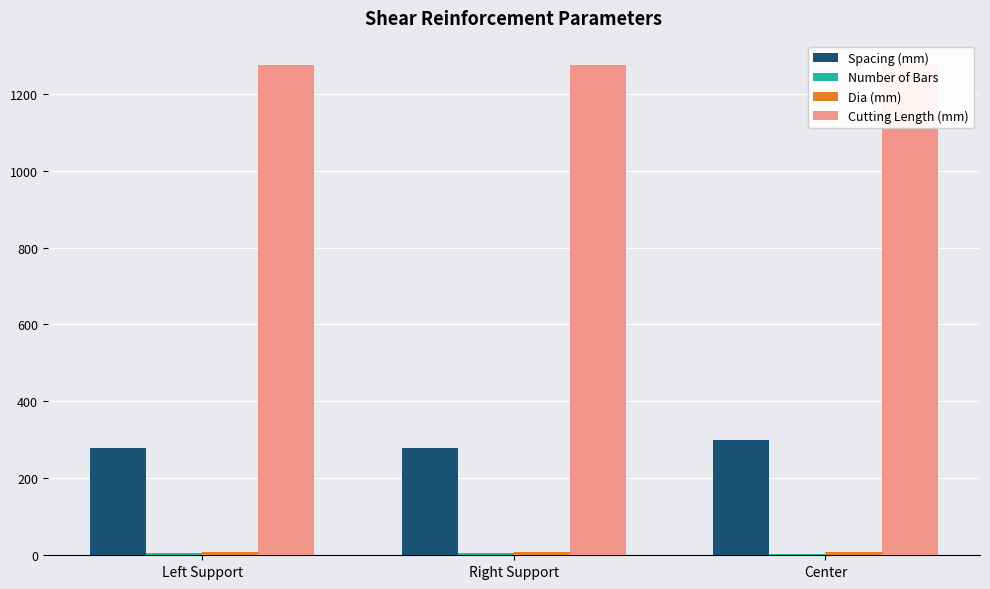

How many values in the Number of Bars series are below 5?

1